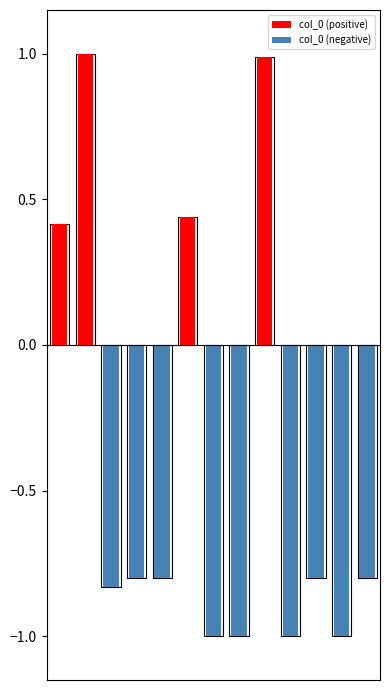

What is the average value of the col_0 (negative) series?

-0.6